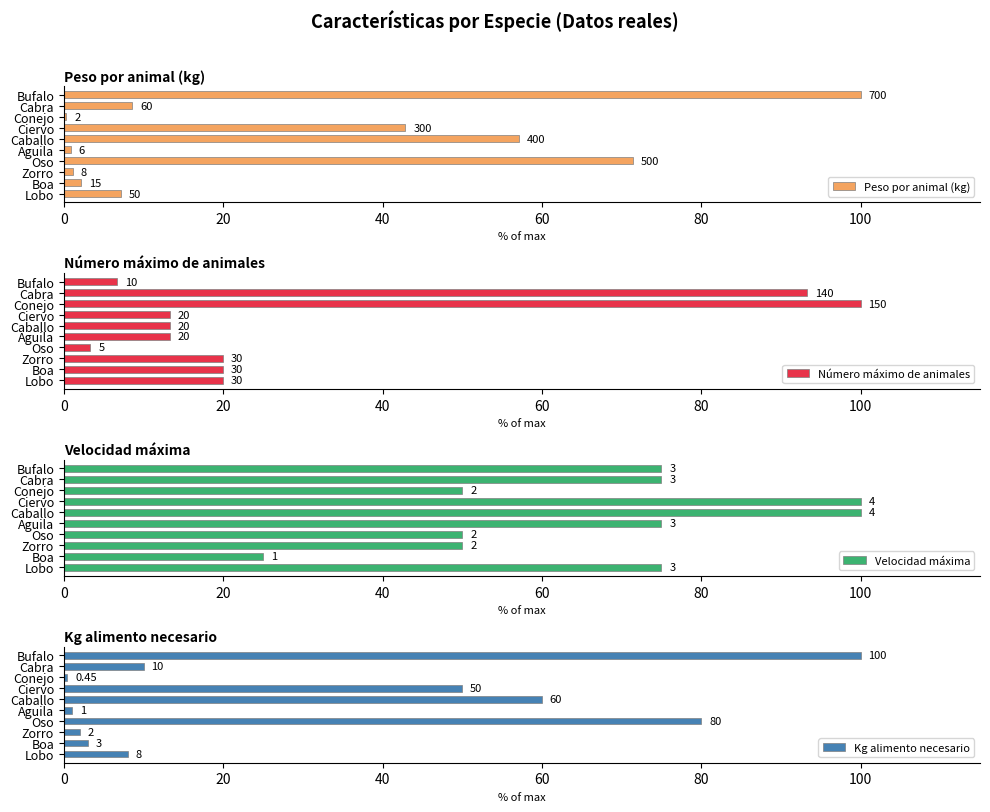

What is the average value of the Kg alimento necesario series?

31.4